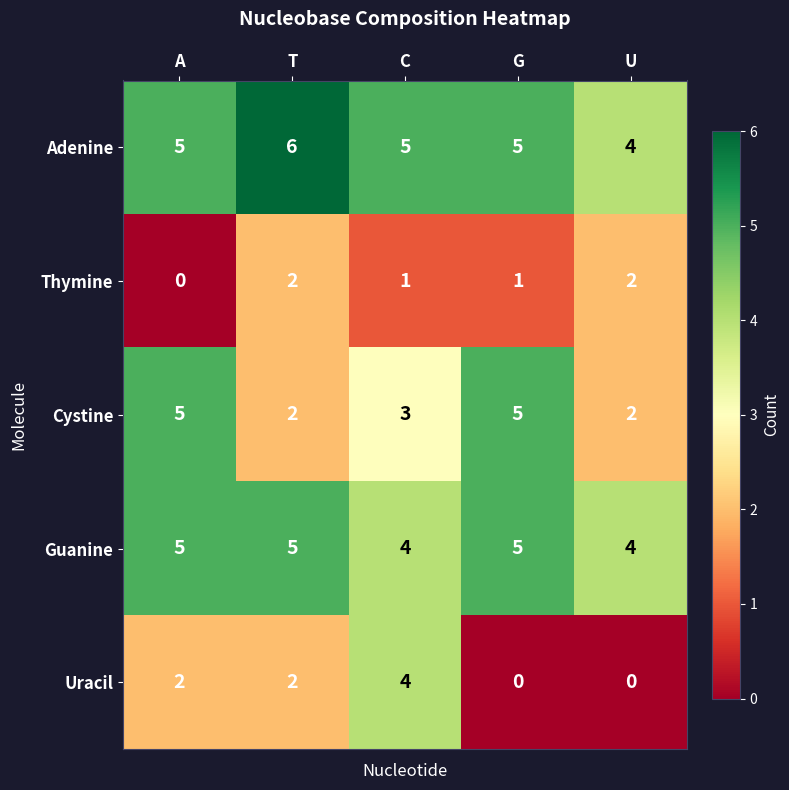

Reading left to right, transcribe all the data shown in this chart.

Adenine: 5	6	5	5	4
Thymine: 0	2	1	1	2
Cystine: 5	2	3	5	2
Guanine: 5	5	4	5	4
Uracil: 2	2	4	0	0